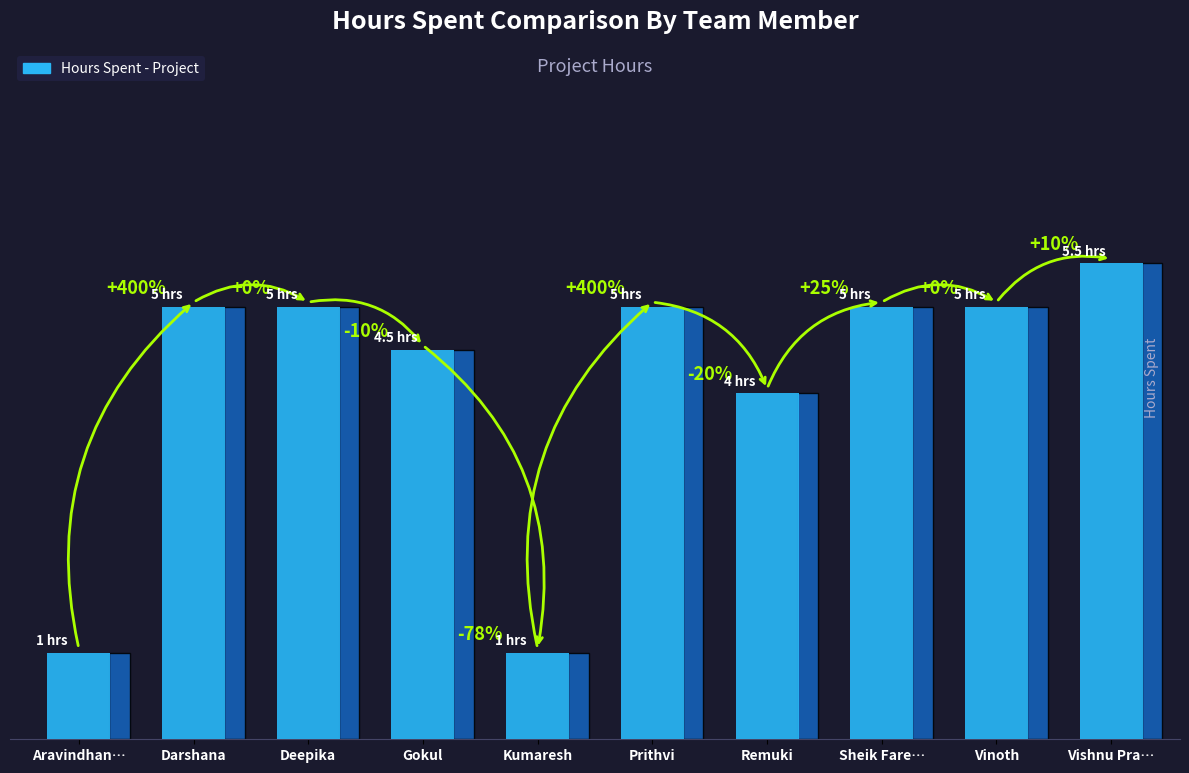

The value at Remuki is 4.0. True or false?

True